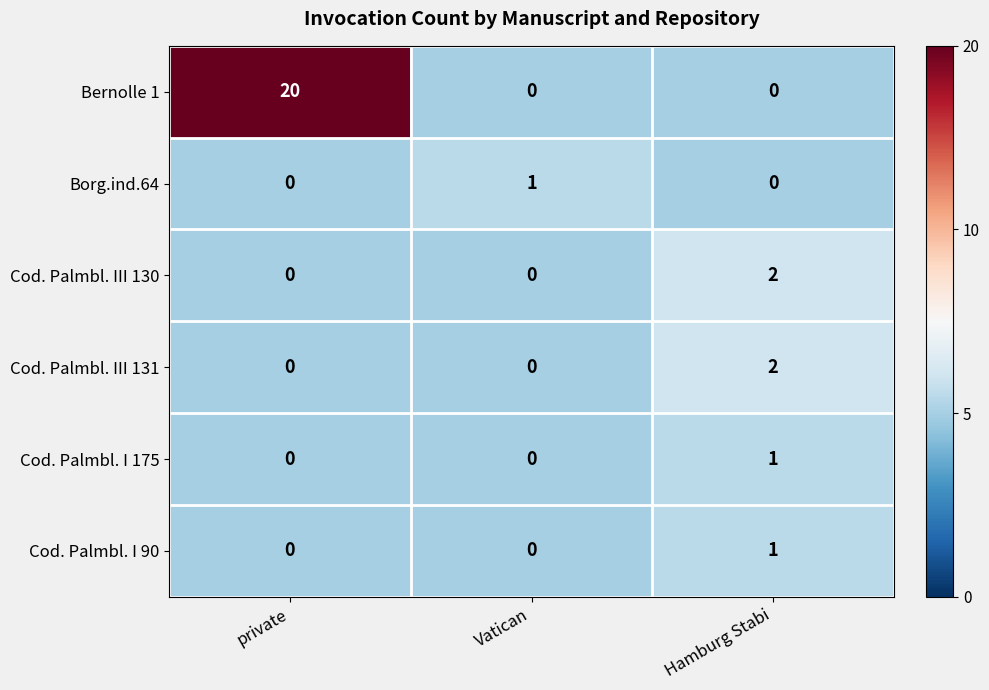

Is it true that Cod. Palmbl. I 175 equals 0 at private?

True